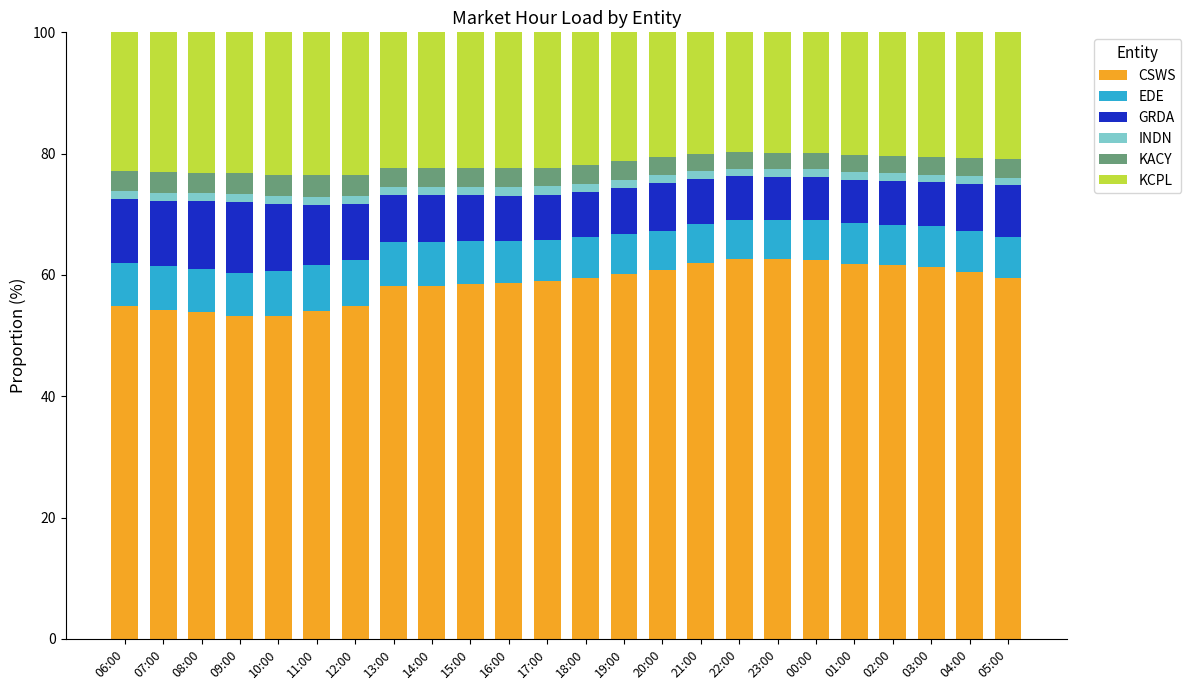

What is the sum of all CSWS values?

1405.5